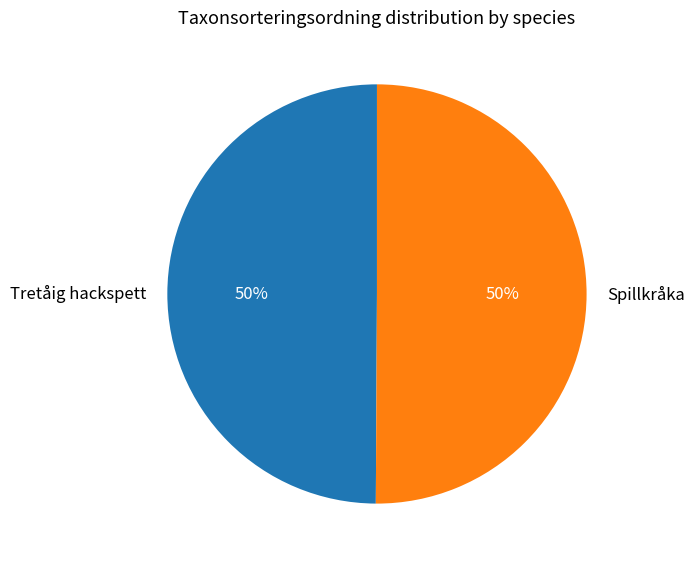

Is it true that Tretåig hackspett is 45% of the pie?

False